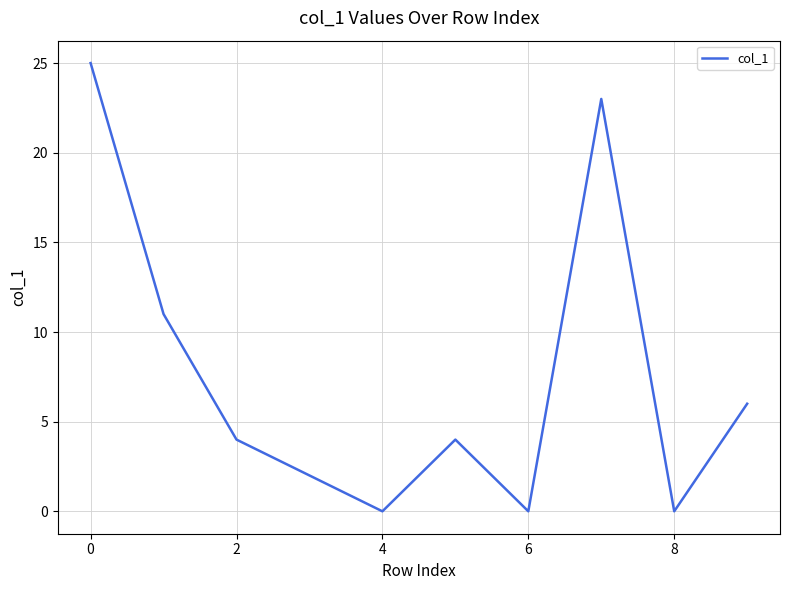

Reading right to left, what are all the values shown in this chart?

6	0	23	0	4	0	2	4	11	25